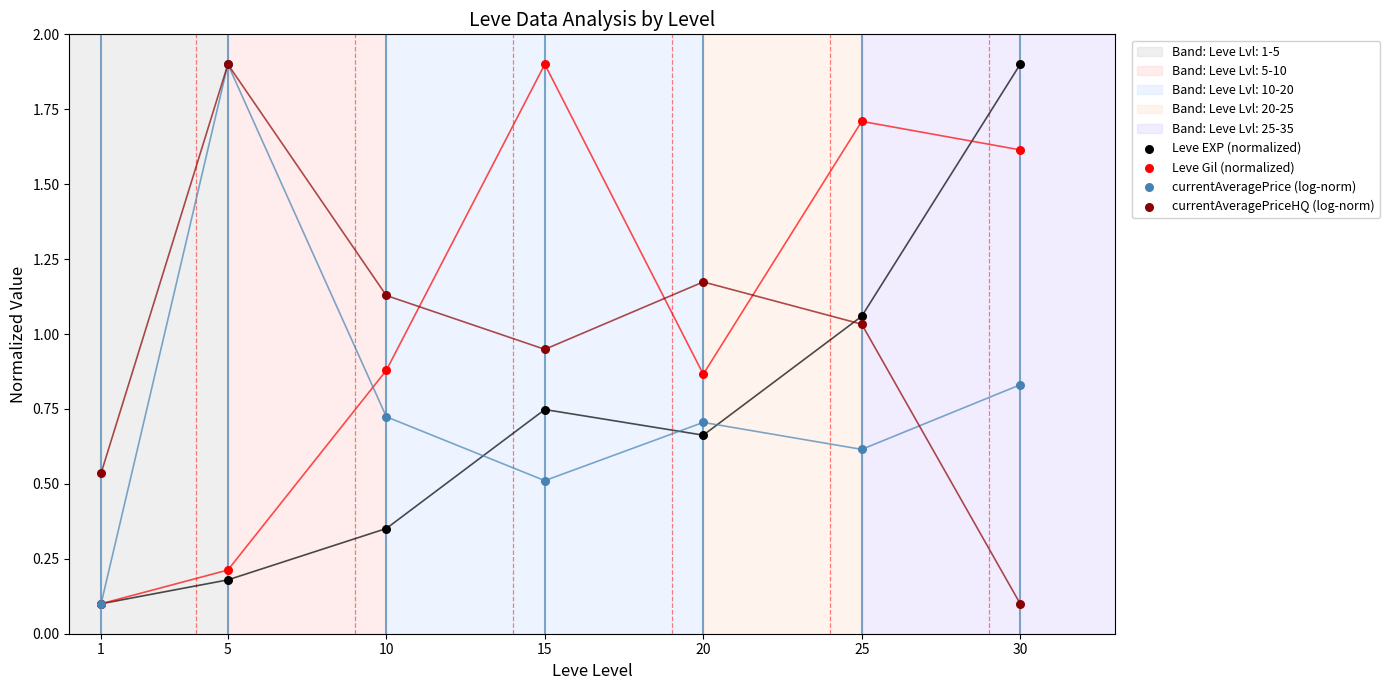

Which series contains the lowest Y value?

Leve EXP (normalized)